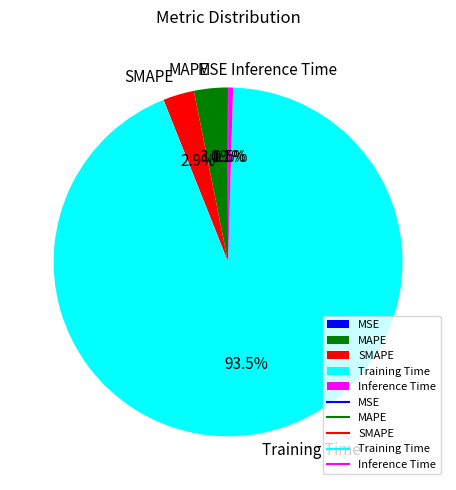

What percentage is NOT represented by Inference Time?

99.5%